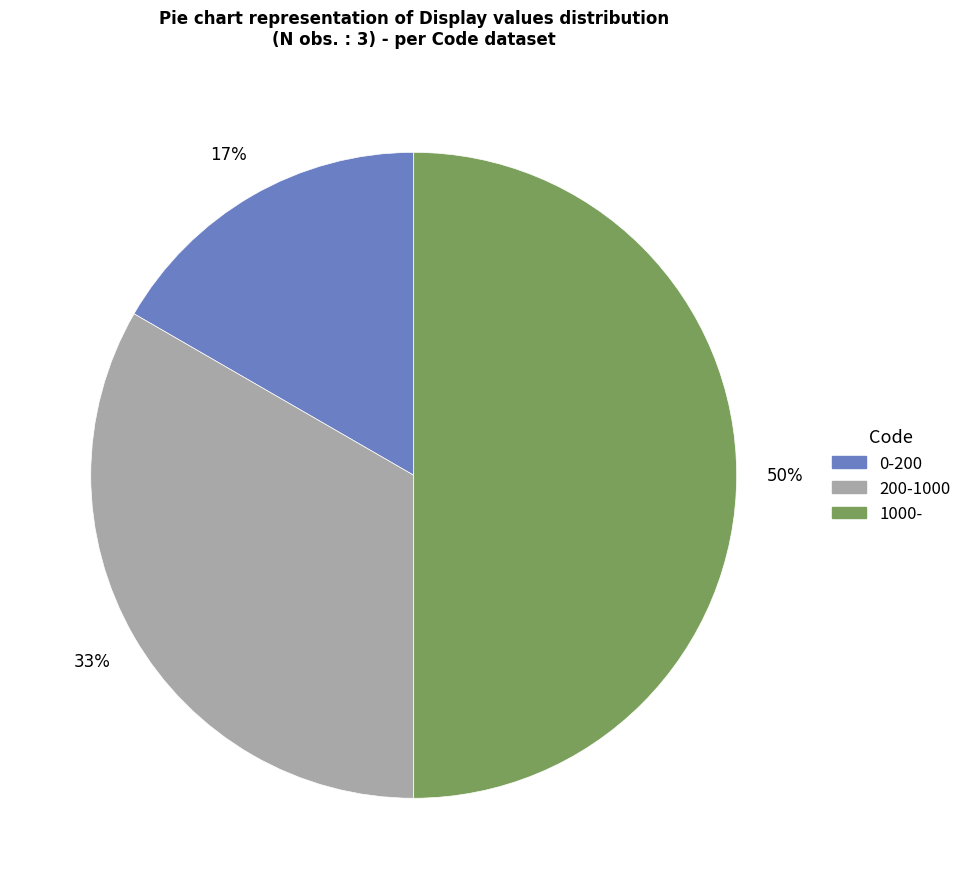

What is the smallest slice in the pie chart?

0-200